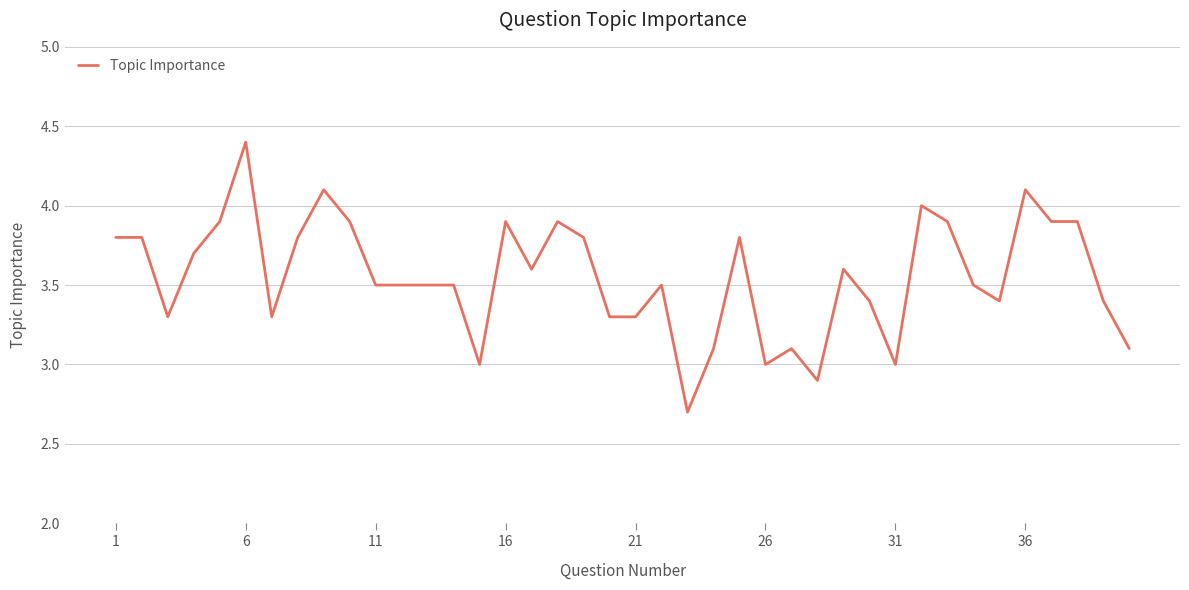

What is the greatest value displayed?

4.4